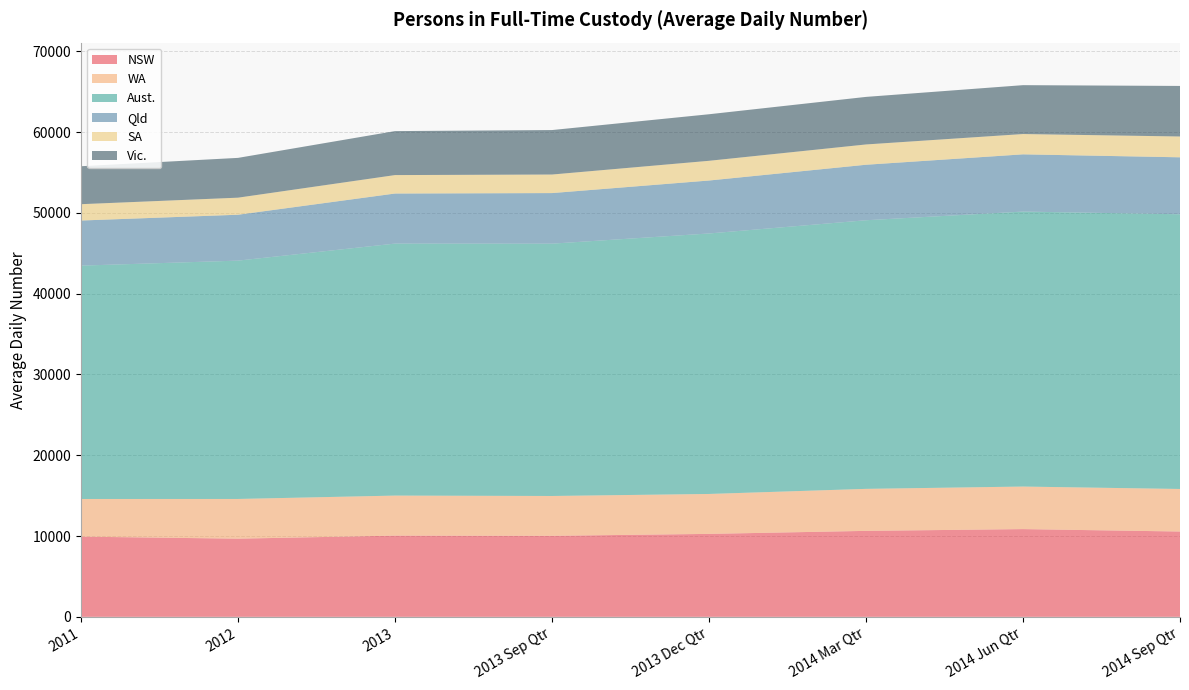

Reading left to right, what are all the values shown in this chart?

NSW: 2011=9926	2012=9675	2013=10053	2013 Sep Qtr=10028	2013 Dec Qtr=10267	2014 Mar Qtr=10640	2014 Jun Qtr=10859	2014 Sep Qtr=10559
WA: 2011=4663	2012=4916	2013=4956	2013 Sep Qtr=4932	2013 Dec Qtr=4943	2014 Mar Qtr=5201	2014 Jun Qtr=5268	2014 Sep Qtr=5269
Aust.: 2011=28881	2012=29498	2013=31189	2013 Sep Qtr=31229	2013 Dec Qtr=32240	2014 Mar Qtr=33246	2014 Jun Qtr=34034	2014 Sep Qtr=33999
Qld: 2011=5584	2012=5681	2013=6197	2013 Sep Qtr=6261	2013 Dec Qtr=6555	2014 Mar Qtr=6870	2014 Jun Qtr=7084	2014 Sep Qtr=7051
SA: 2011=2021	2012=2111	2013=2283	2013 Sep Qtr=2296	2013 Dec Qtr=2440	2014 Mar Qtr=2511	2014 Jun Qtr=2513	2014 Sep Qtr=2576
Vic.: 2011=4698	2012=4926	2013=5443	2013 Sep Qtr=5504	2013 Dec Qtr=5762	2014 Mar Qtr=5887	2014 Jun Qtr=6050	2014 Sep Qtr=6257